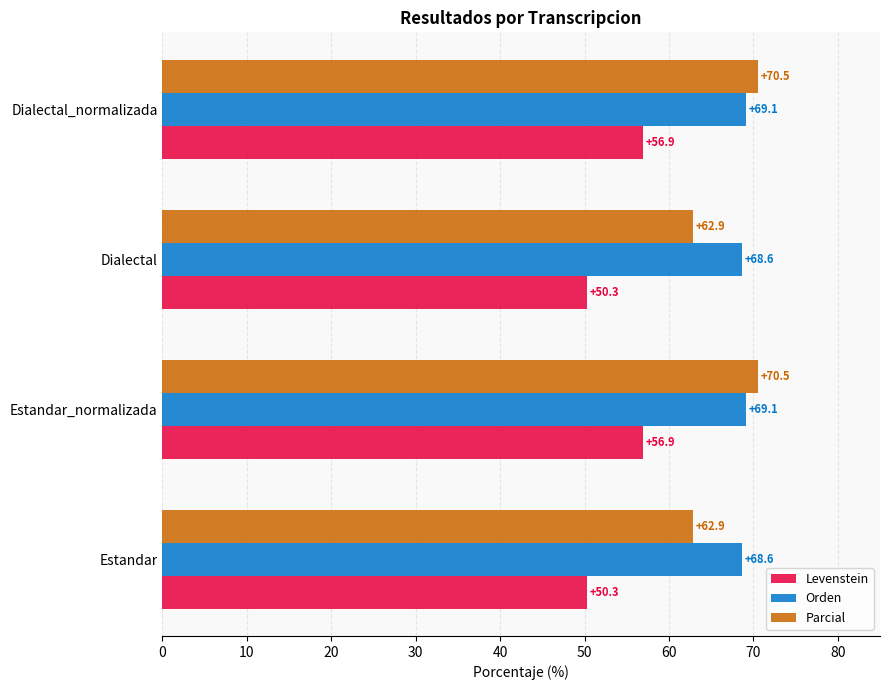

List the series in order of their peak value, highest first.

Parcial, Orden, Levenstein